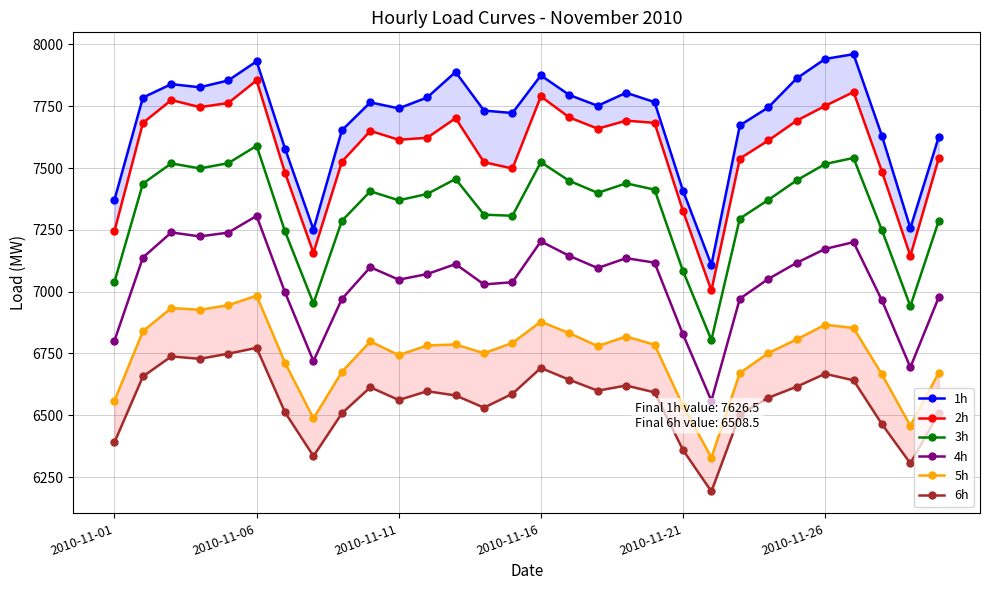

What are all the series names shown in the legend?

1h, 2h, 3h, 4h, 5h, 6h